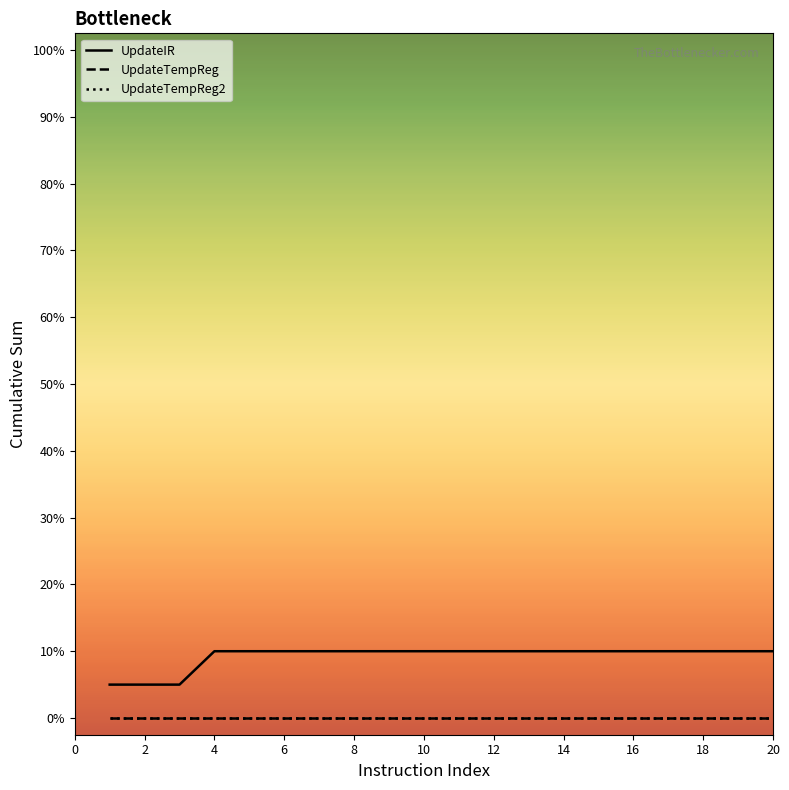

Does the chart have visible grid lines?

No